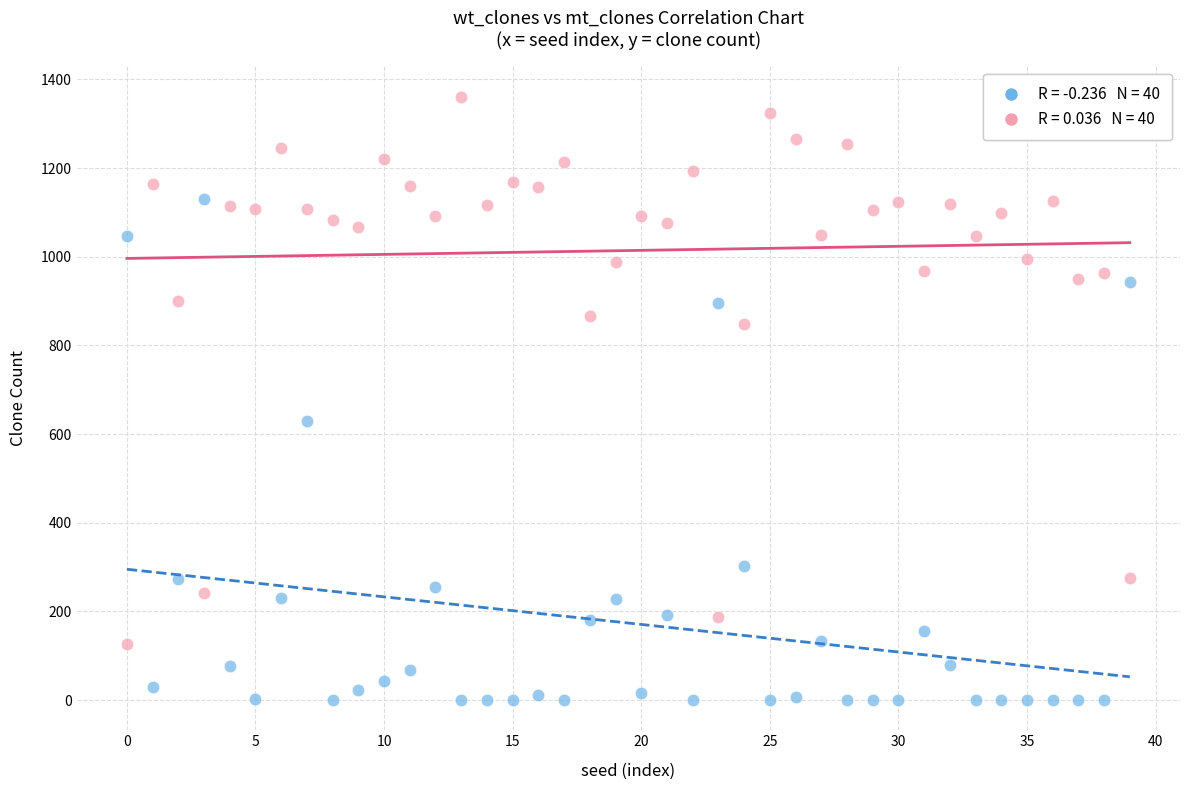

Across all data points, what is the range of Y values (max minus min)?

1361